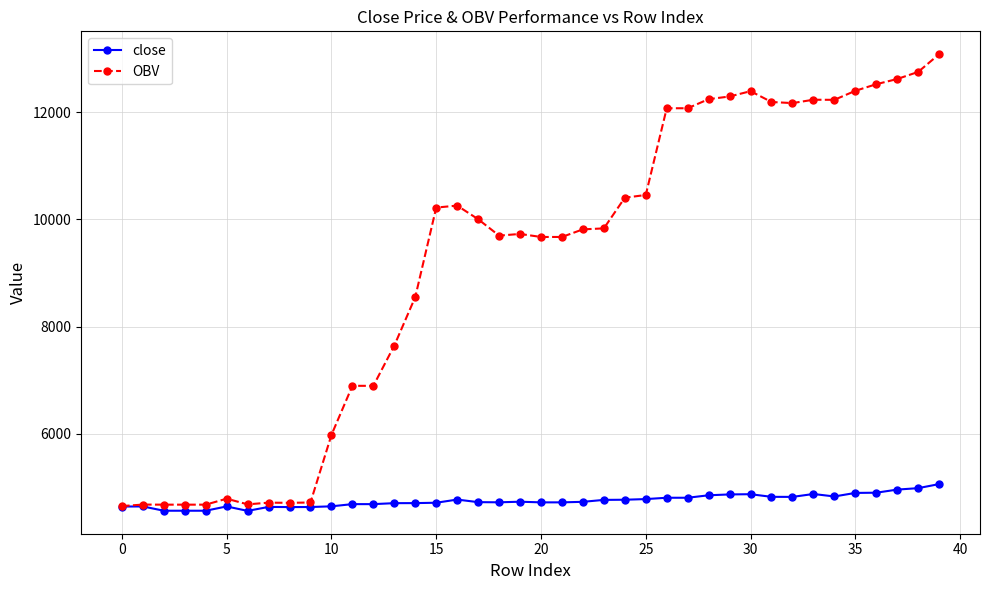

What are all the series names shown in the legend?

close, OBV